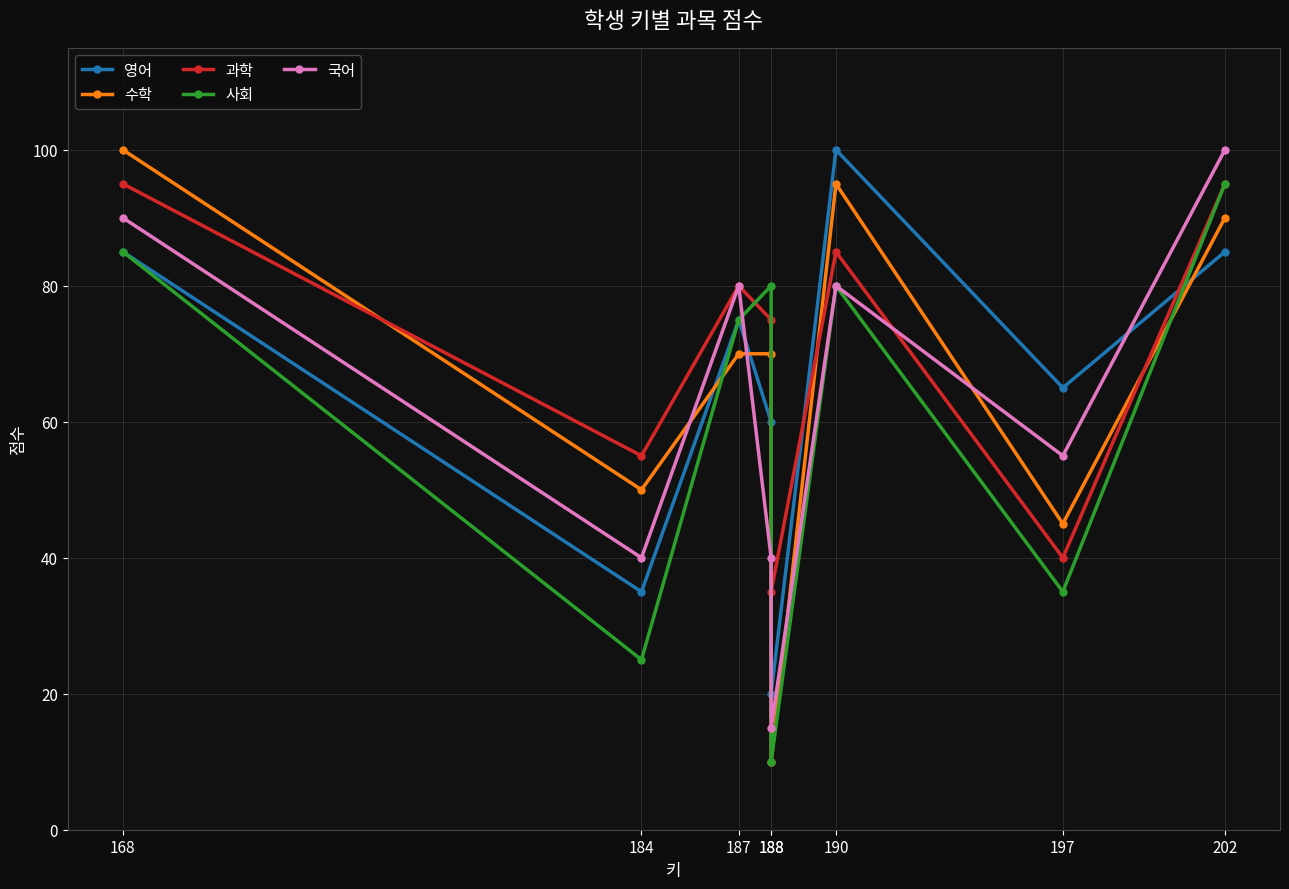

What is the maximum value for 수학?

100